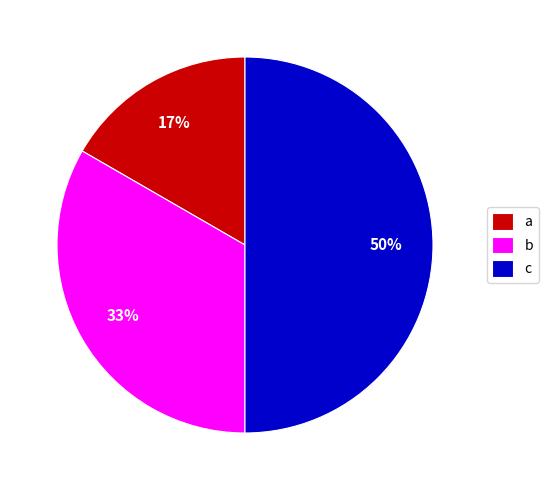

How many segments does this pie chart have?

3